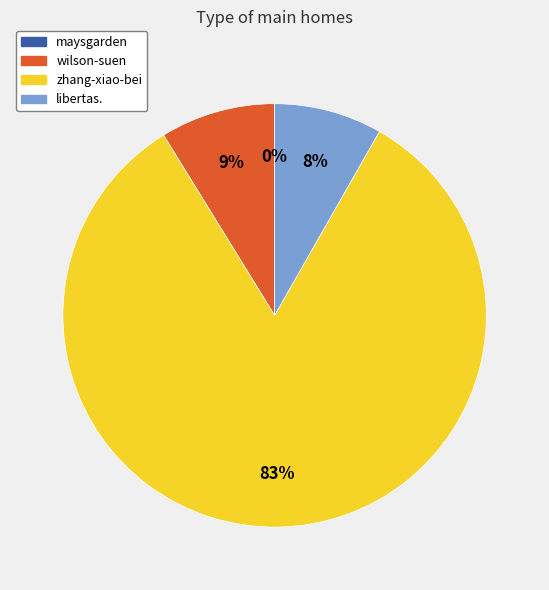

To the nearest percent, what is the combined percentage of zhang-xiao-bei and wilson-suen?

92%